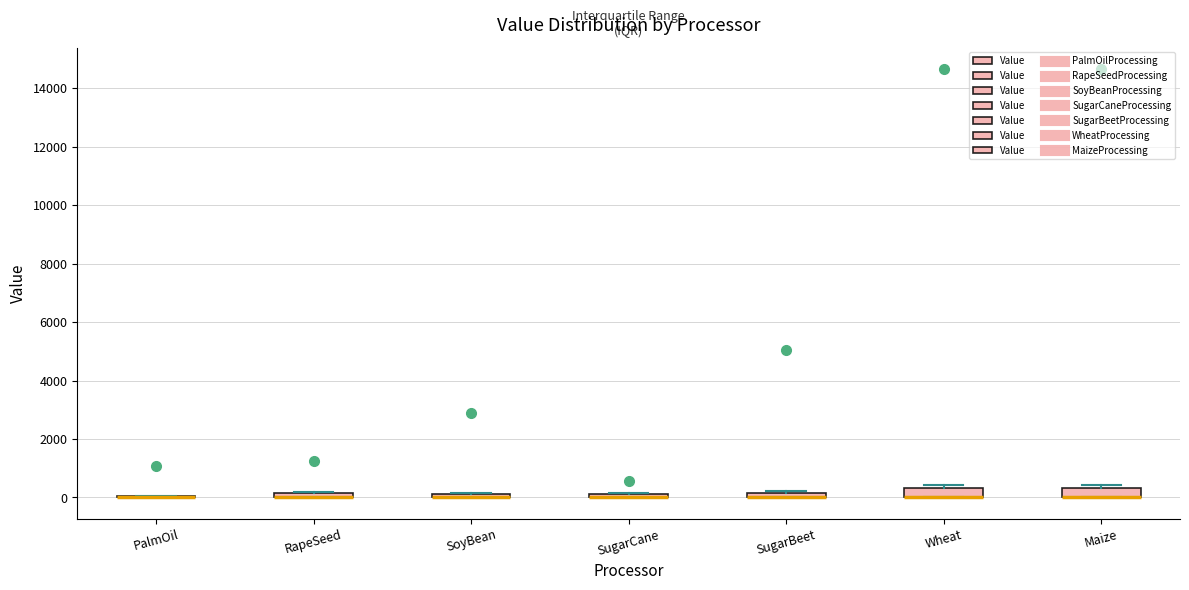

Where is the lower edge of the box for Maize on the y-axis? The values are not printed on the chart, so give them approximately, as read against the axis.

0